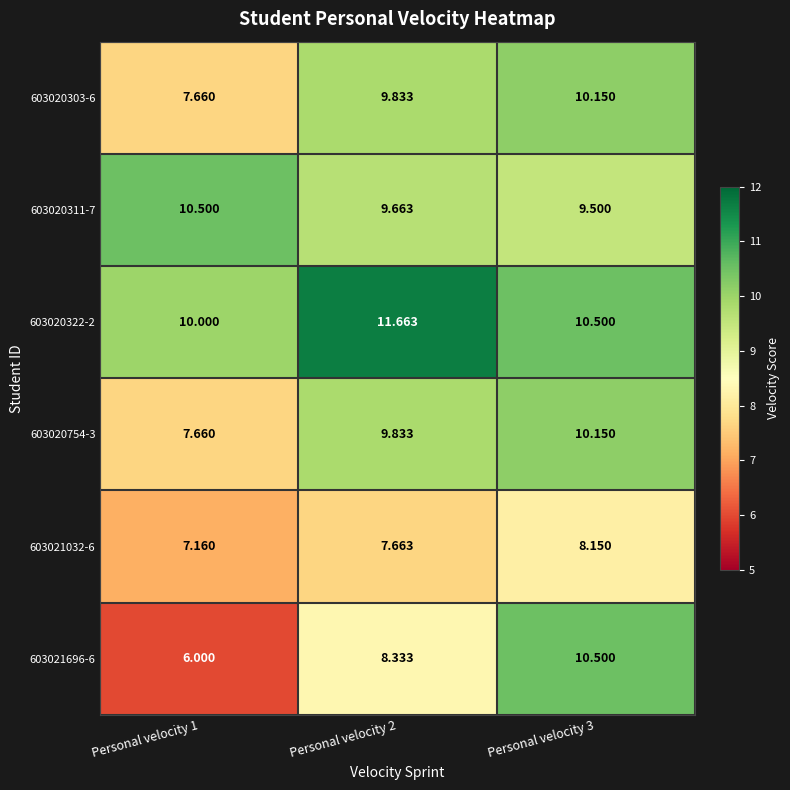

Which series has the largest total across all categories?

603020322-2